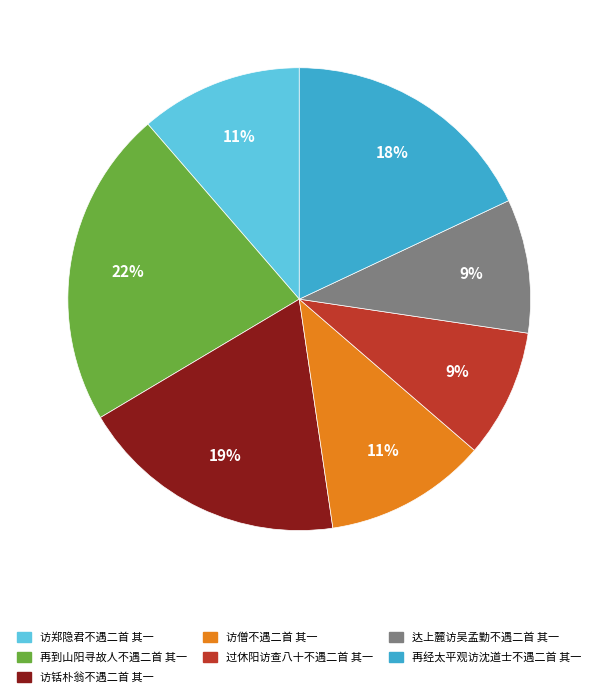

Is it true that 再到山阳寻故人不遇二首 其一 is 22% of the pie?

True